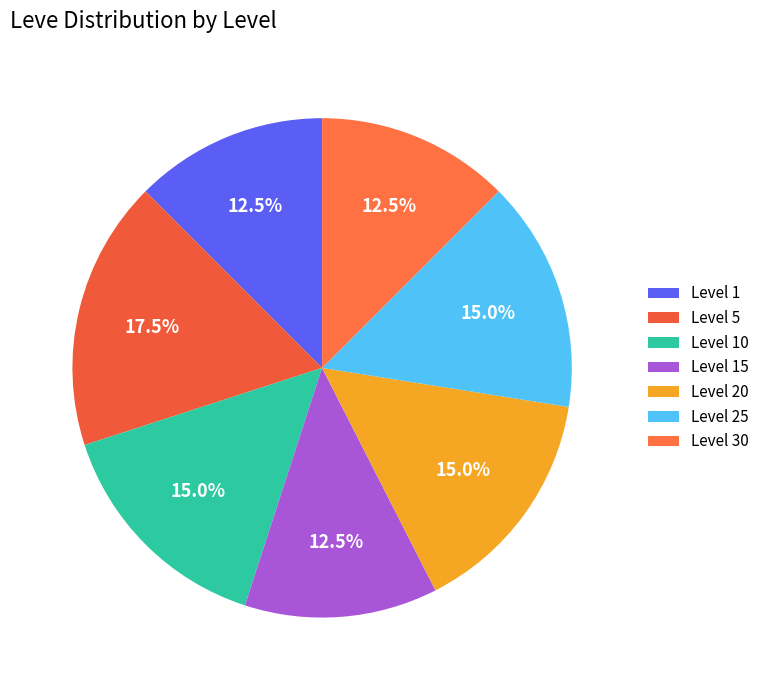

Which slice is the largest?

Level 5